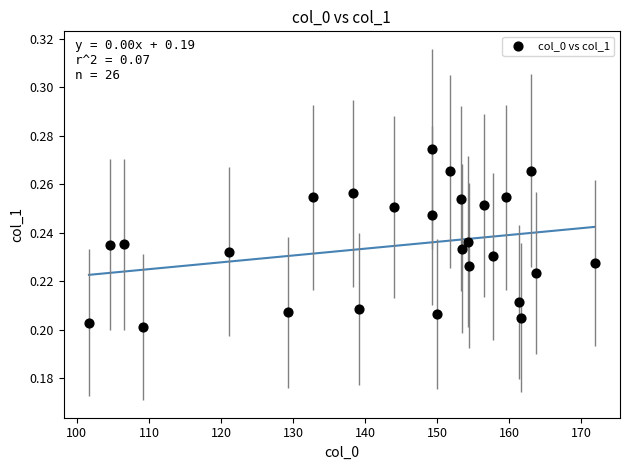

What is the range of X values (max minus min)?

70.2